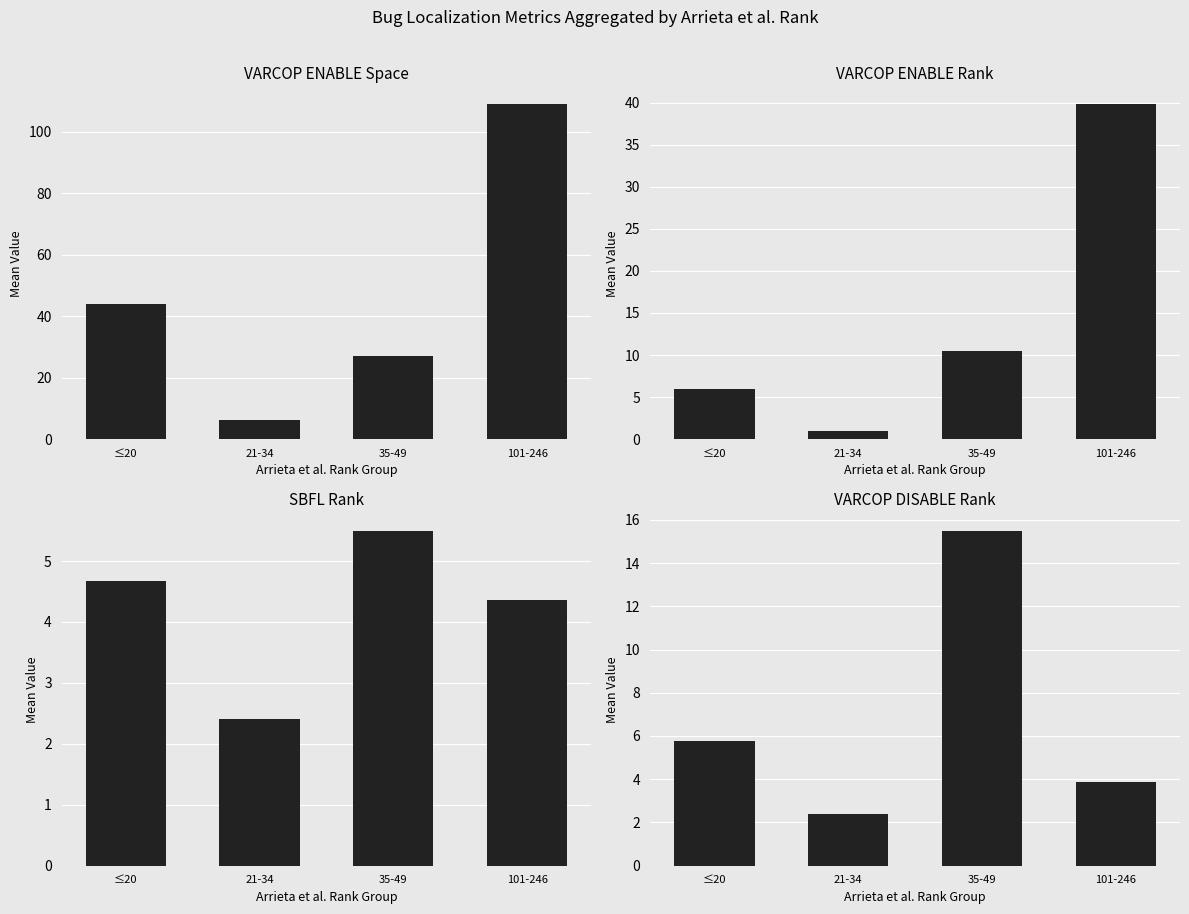

What is the greatest value displayed?

109.1